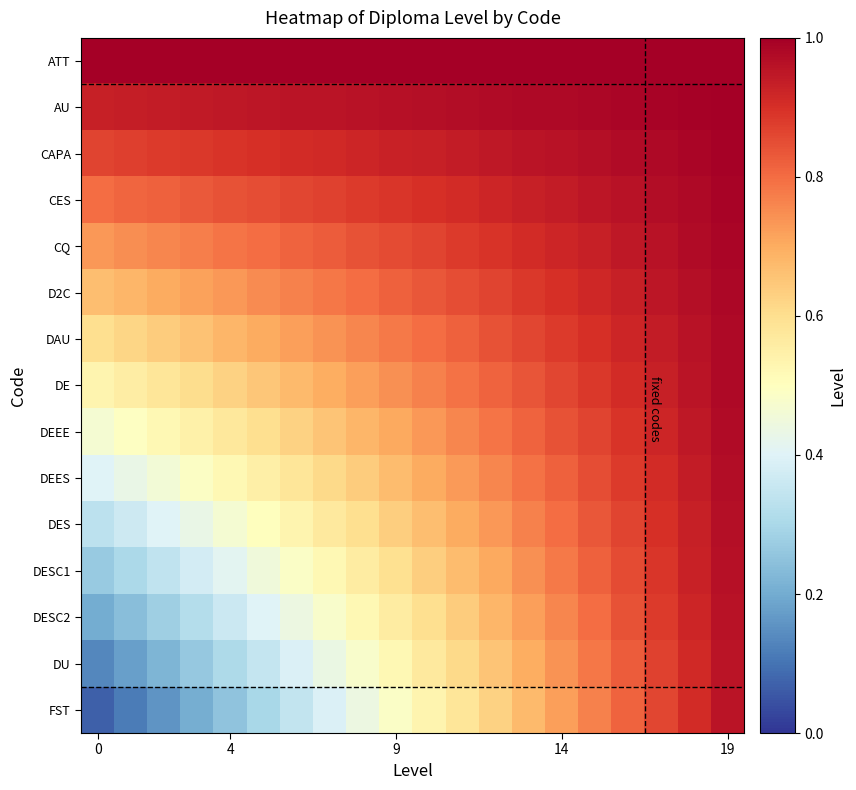

At how many categories does at least one series exceed 0?

20